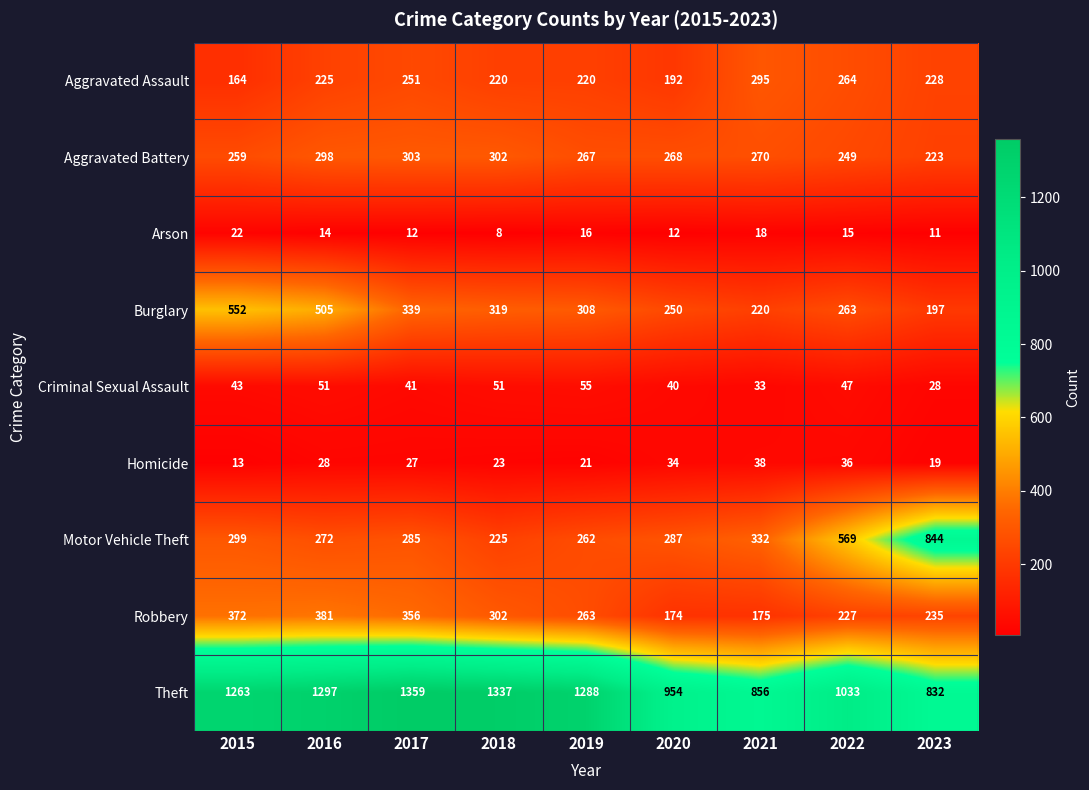

At 2023, list the series in order from smallest to largest.

Arson, Homicide, Criminal Sexual Assault, Burglary, Aggravated Battery, Aggravated Assault, Robbery, Theft, Motor Vehicle Theft